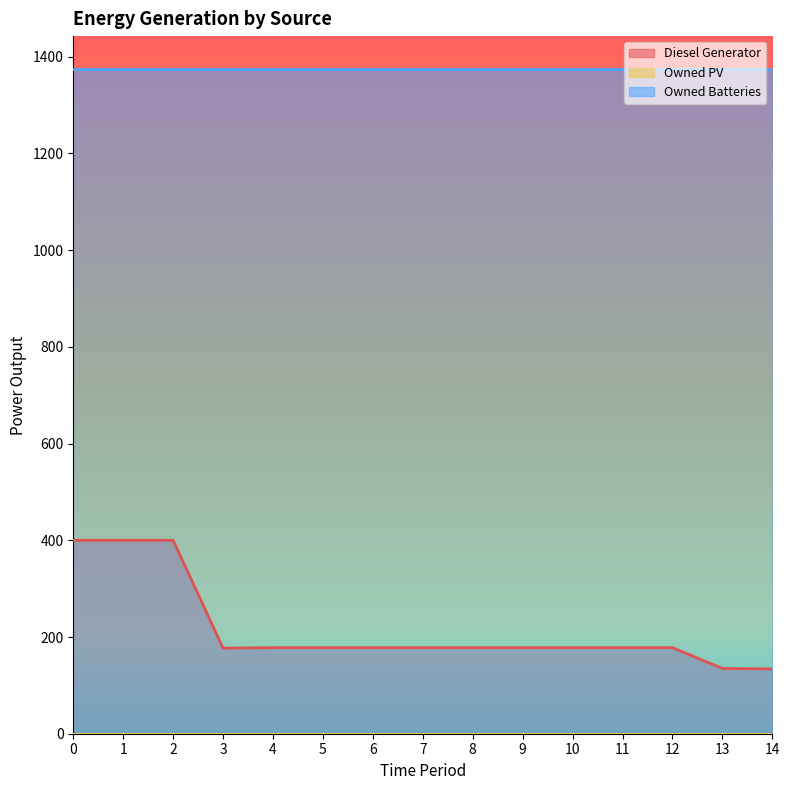

List the labels in order of Diesel Generator value, largest first.

0, 1, 2, 4, 5, 6, 7, 8, 9, 10, 11, 12, 3, 13, 14